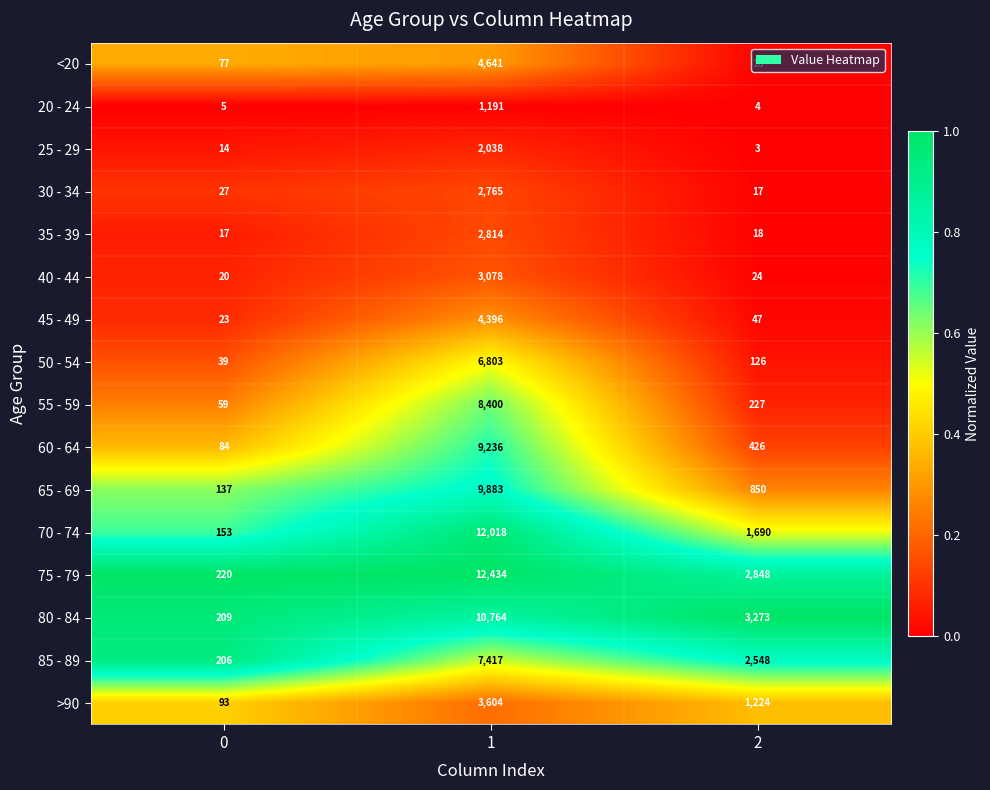

Is it true that >90 equals 4957 at 1?

False